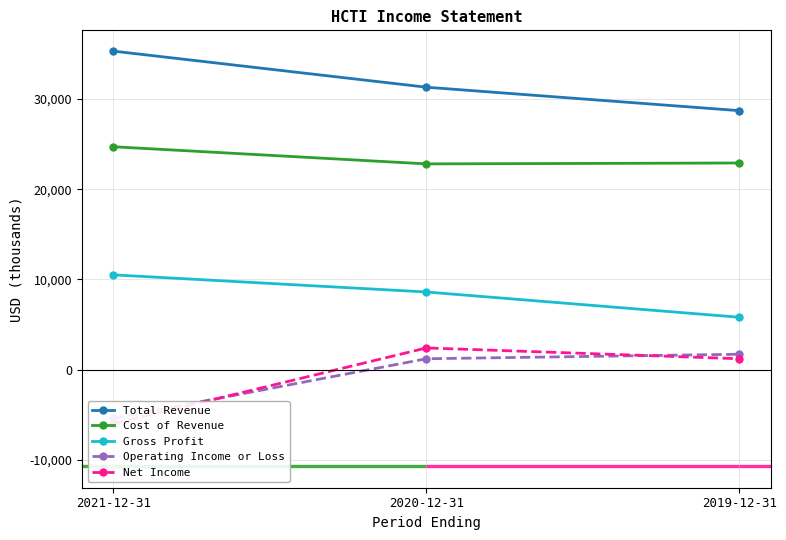

The Gross Profit series shows 4073 at 2020-12-31. True or false?

False